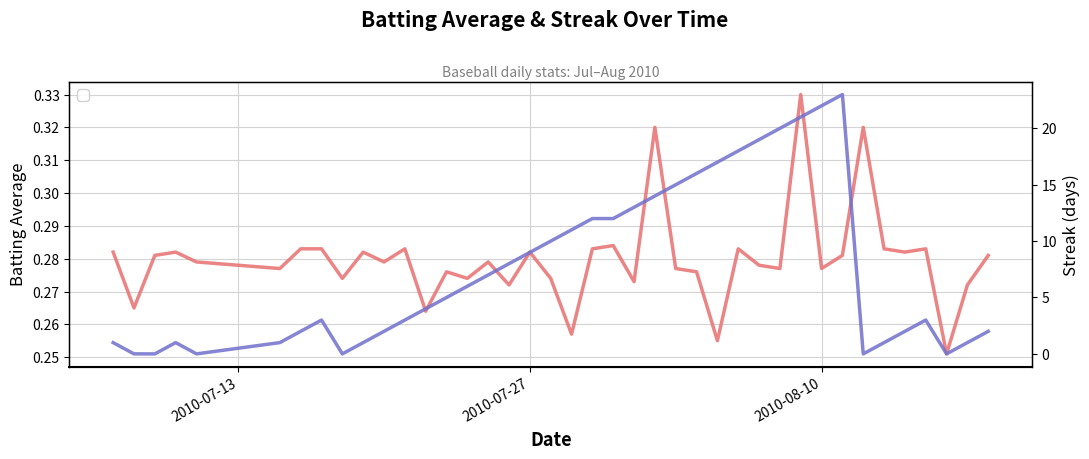

How many data points in Streak are above 5?

19